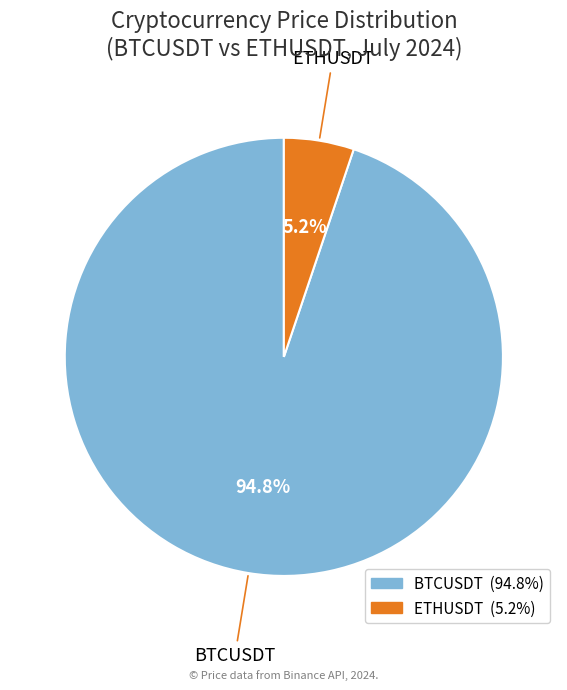

To the nearest percent, what percentage of the pie is BTCUSDT?

95%